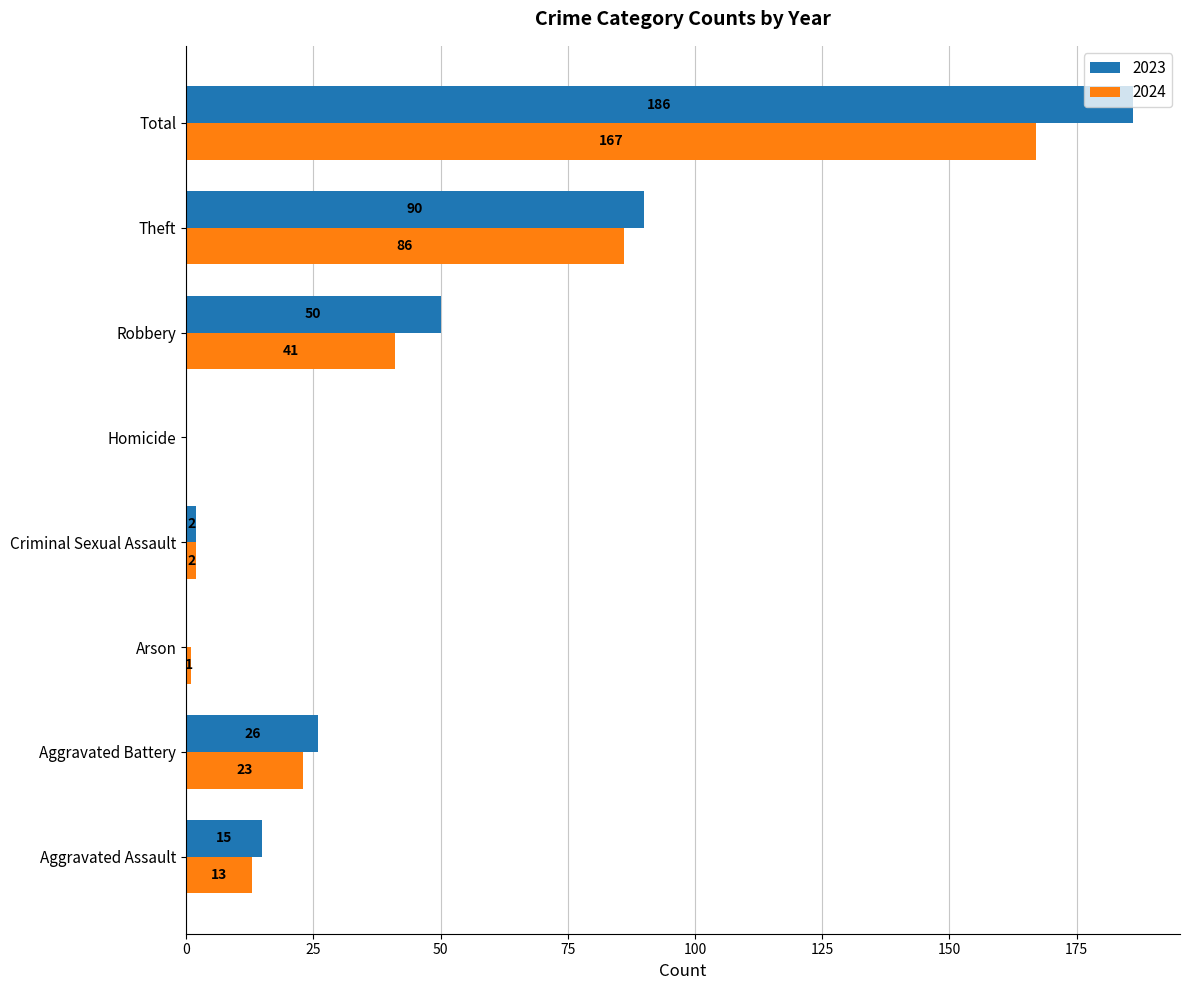

What is the approximate value of 2023 at Total?

186